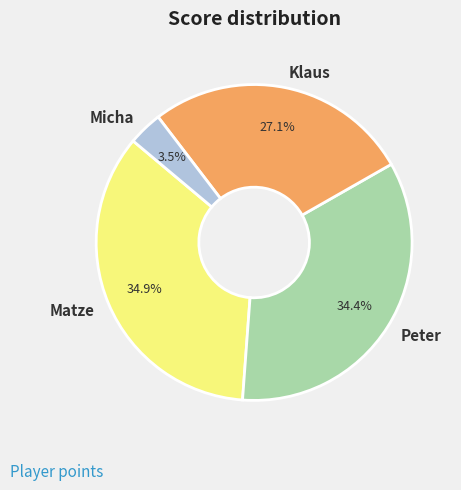

How much of the chart is everything except Peter?

65.6%